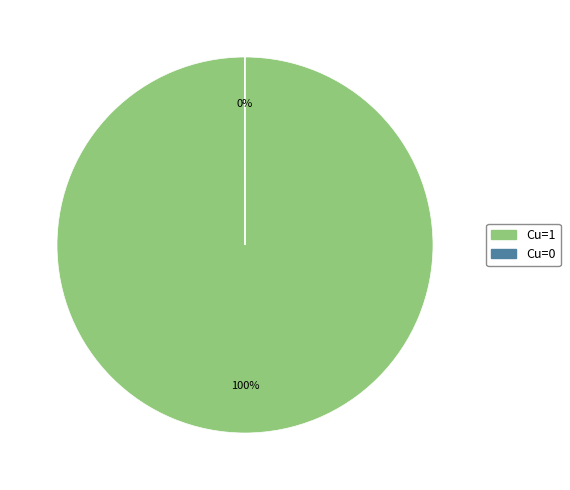

Is there any slice that represents more than half of the pie?

Yes